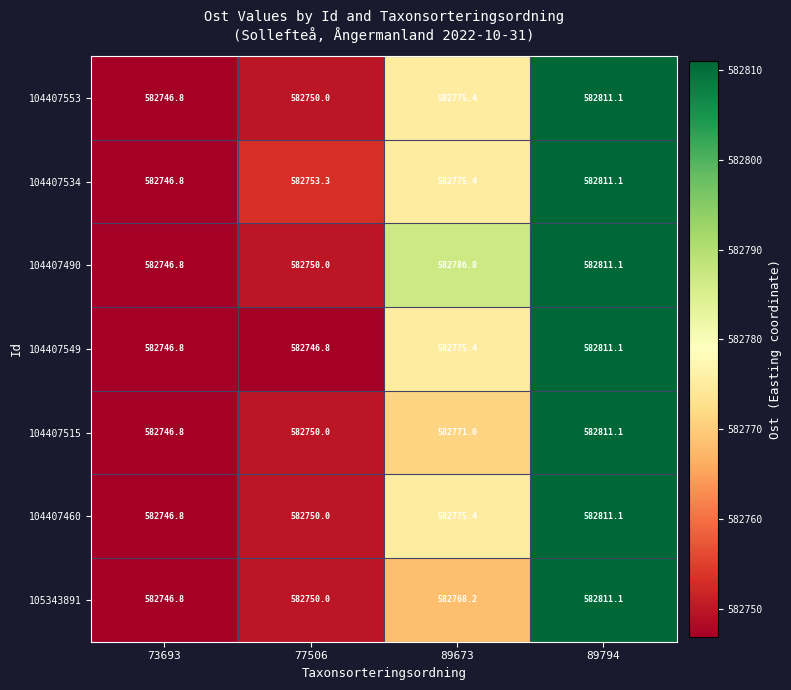

True or false: 104407553 has a value of 582775.4 at 89673.

True